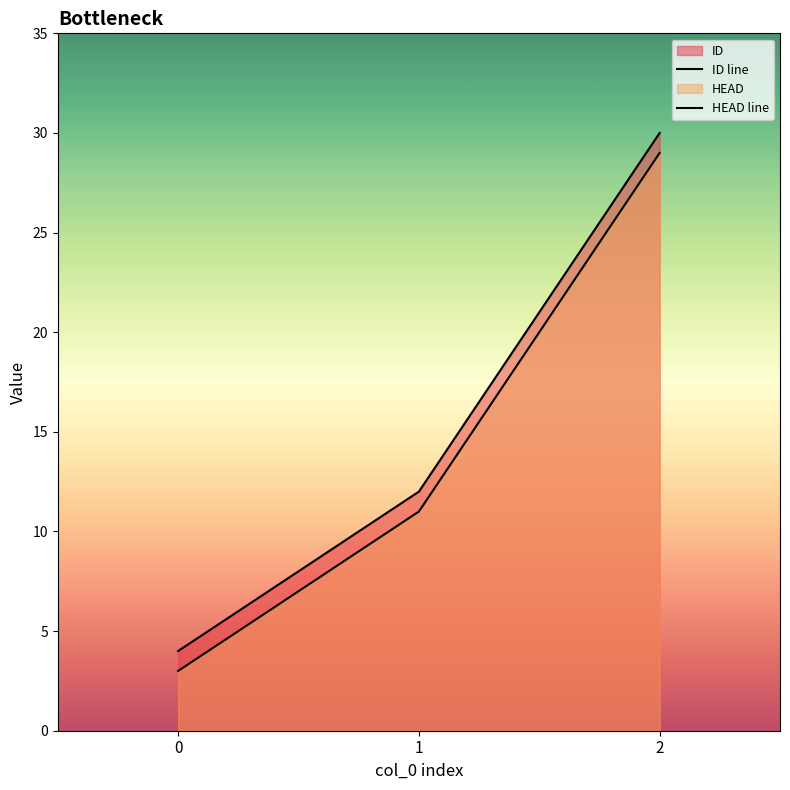

Which series has the largest total across all categories?

ID line